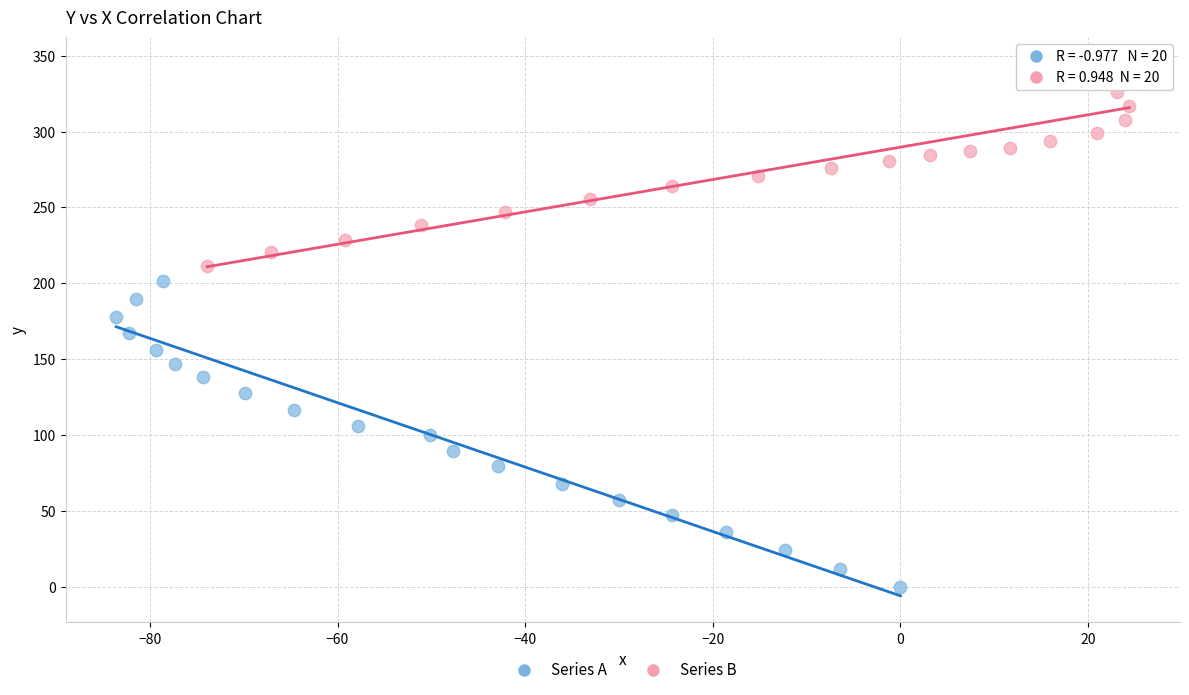

Which series has the largest Y range (max minus min)?

Series A